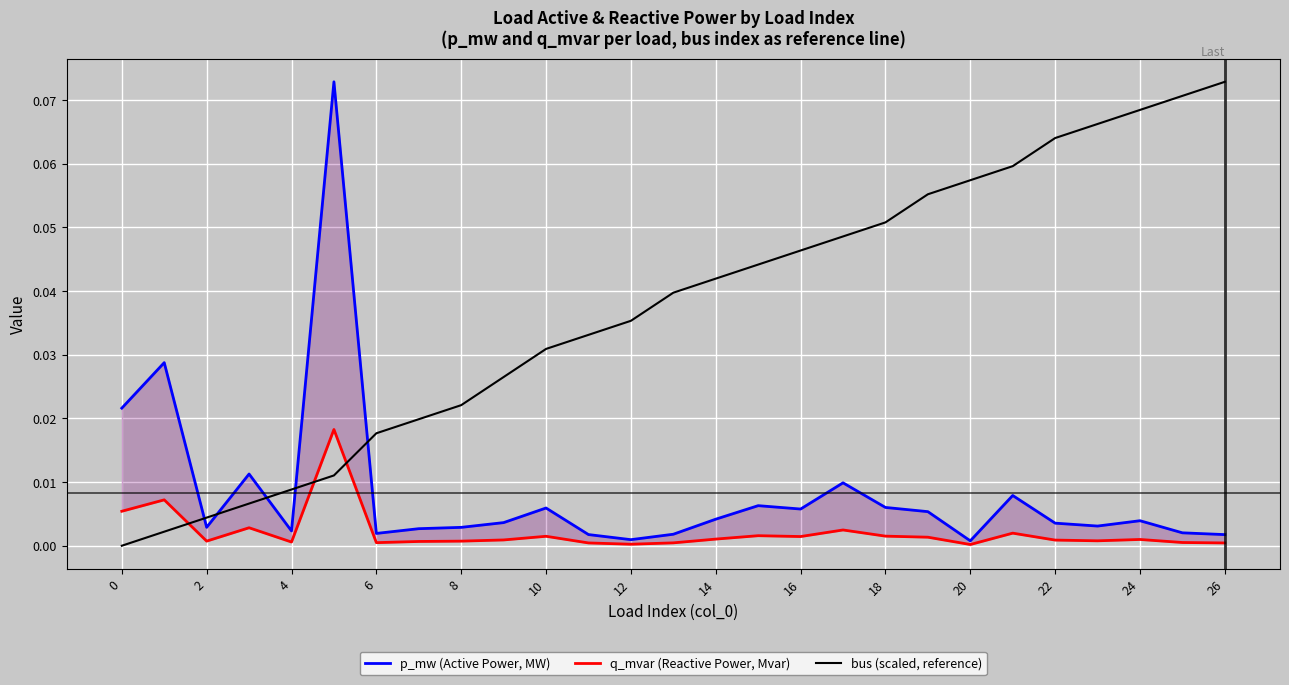

Rank the series by their maximum value, from highest to lowest.

p_mw (Active Power, MW), bus (scaled, reference), q_mvar (Reactive Power, Mvar)